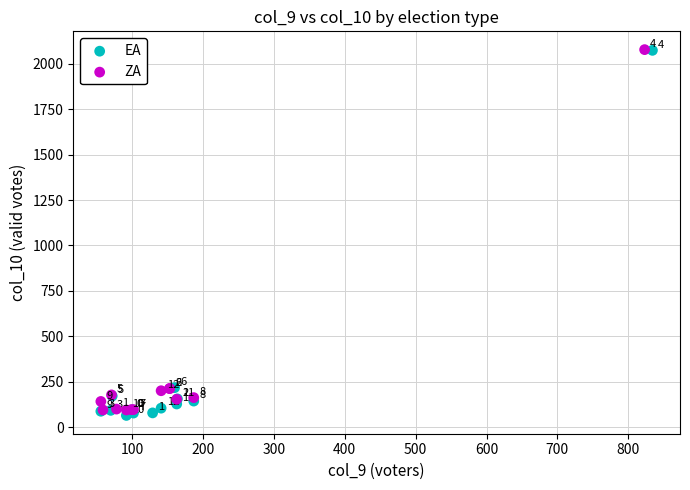

What are all the series names shown in the legend?

EA, ZA